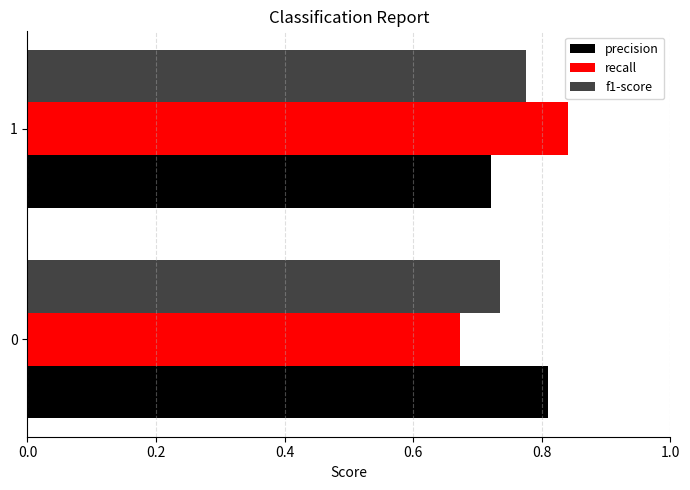

How many f1-score values are between 0 and 1?

2